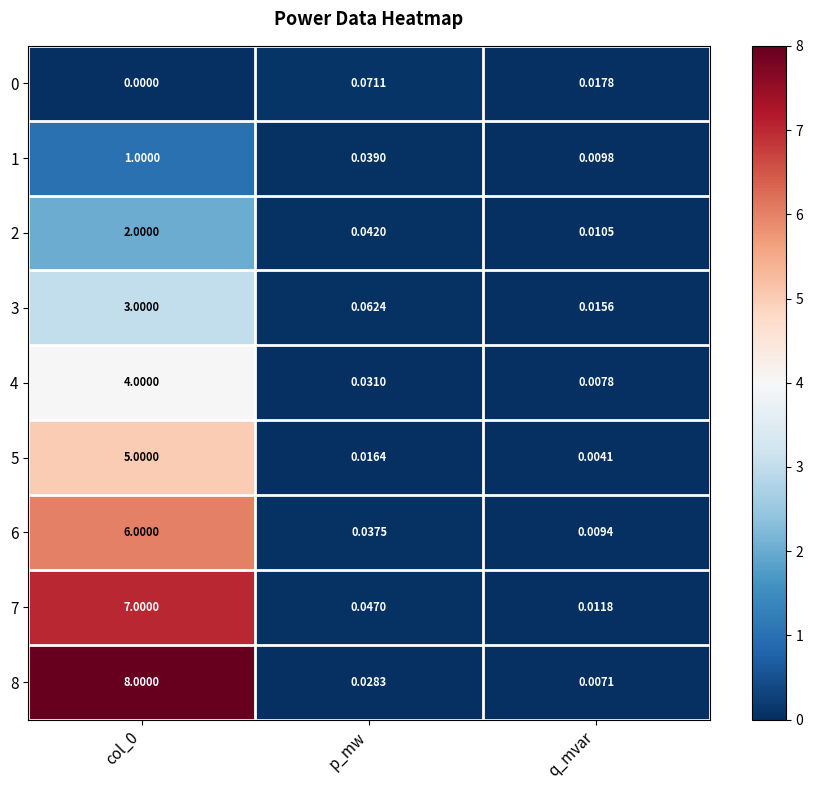

At how many categories does at least one series exceed 7?

1